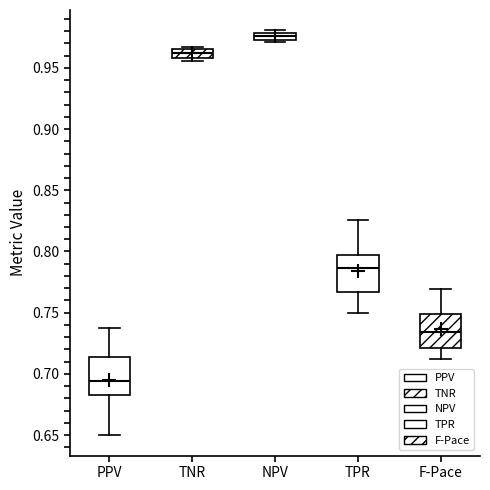

Where is the lower edge of the box for TPR on the y-axis? The values are not printed on the chart, so give them approximately, as read against the axis.

0.765